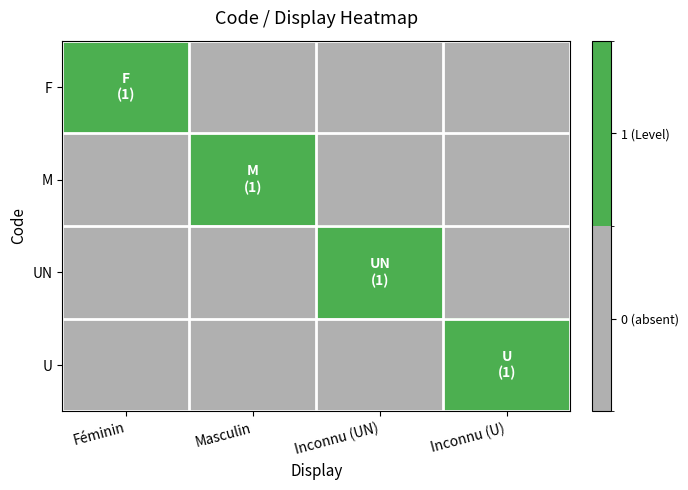

Reading right to left, list all the values displayed in this chart.

F: Inconnu (U)=0	Inconnu (UN)=0	Masculin=0	Féminin=1
M: Inconnu (U)=0	Inconnu (UN)=0	Masculin=1	Féminin=0
UN: Inconnu (U)=0	Inconnu (UN)=1	Masculin=0	Féminin=0
U: Inconnu (U)=1	Inconnu (UN)=0	Masculin=0	Féminin=0